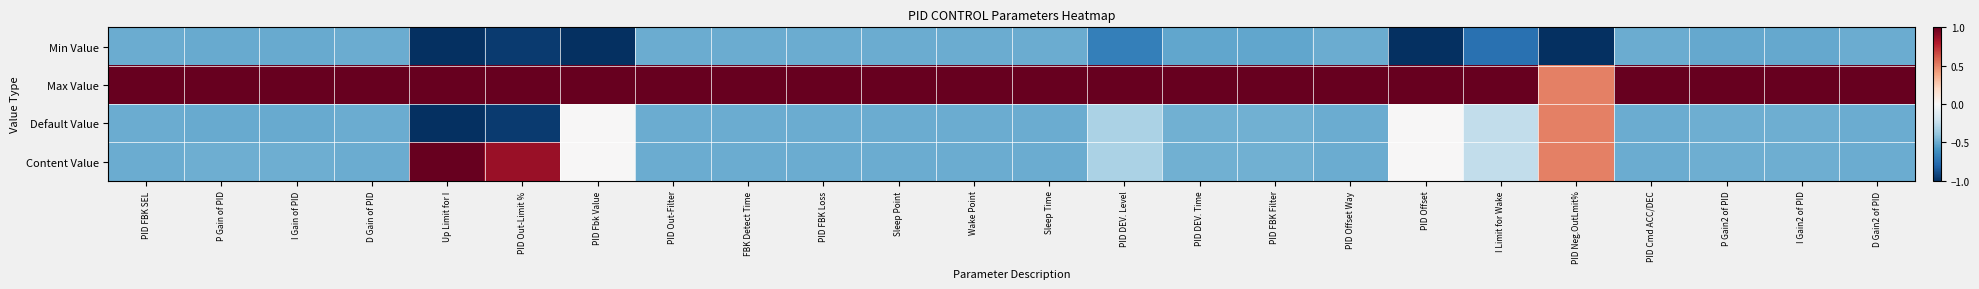

Reading right to left, list all the values displayed in this chart.

Min Value: D Gain2 of PID=-0.5	I Gain2 of PID=-0.5	P Gain2 of PID=-0.5	PID Cmd ACC/DEC=-0.5	PID Neg.OutLmit%=-1.0	I Limit for Wake=-0.8	PID Offset=-1.0	PID Offset Way=-0.5	PID FBK Filter=-0.5	PID DEV. Time=-0.5	PID DEV. Level=-0.7	Sleep Time=-0.5	Wake Point=-0.5	Sleep Point=-0.5	PID FBK Loss=-0.5	FBK Detect Time=-0.5	PID Out-Filter=-0.5	PID Fbk Value=-1.0	PID Out-Limit %=-1.0	Up Limit for I=-1.0	D Gain of PID=-0.5	I Gain of PID=-0.5	P Gain of PID=-0.5	PID FBK SEL=-0.5
Max Value: D Gain2 of PID=1.0	I Gain2 of PID=1.0	P Gain2 of PID=1.0	PID Cmd ACC/DEC=1.0	PID Neg.OutLmit%=0.5	I Limit for Wake=1.0	PID Offset=1.0	PID Offset Way=1.0	PID FBK Filter=1.0	PID DEV. Time=1.0	PID DEV. Level=1.0	Sleep Time=1.0	Wake Point=1.0	Sleep Point=1.0	PID FBK Loss=1.0	FBK Detect Time=1.0	PID Out-Filter=1.0	PID Fbk Value=1.0	PID Out-Limit %=1.0	Up Limit for I=1.0	D Gain of PID=1.0	I Gain of PID=1.0	P Gain of PID=1.0	PID FBK SEL=1.0
Default Value: D Gain2 of PID=-0.5	I Gain2 of PID=-0.5	P Gain2 of PID=-0.5	PID Cmd ACC/DEC=-0.5	PID Neg.OutLmit%=0.5	I Limit for Wake=-0.2	PID Offset=0.0	PID Offset Way=-0.5	PID FBK Filter=-0.5	PID DEV. Time=-0.5	PID DEV. Level=-0.3	Sleep Time=-0.5	Wake Point=-0.5	Sleep Point=-0.5	PID FBK Loss=-0.5	FBK Detect Time=-0.5	PID Out-Filter=-0.5	PID Fbk Value=0.0	PID Out-Limit %=-1.0	Up Limit for I=-1.0	D Gain of PID=-0.5	I Gain of PID=-0.5	P Gain of PID=-0.5	PID FBK SEL=-0.5
Content Value: D Gain2 of PID=-0.5	I Gain2 of PID=-0.5	P Gain2 of PID=-0.5	PID Cmd ACC/DEC=-0.5	PID Neg.OutLmit%=0.5	I Limit for Wake=-0.2	PID Offset=0.0	PID Offset Way=-0.5	PID FBK Filter=-0.5	PID DEV. Time=-0.5	PID DEV. Level=-0.3	Sleep Time=-0.5	Wake Point=-0.5	Sleep Point=-0.5	PID FBK Loss=-0.5	FBK Detect Time=-0.5	PID Out-Filter=-0.5	PID Fbk Value=0.0	PID Out-Limit %=0.9	Up Limit for I=1.0	D Gain of PID=-0.5	I Gain of PID=-0.5	P Gain of PID=-0.5	PID FBK SEL=-0.5